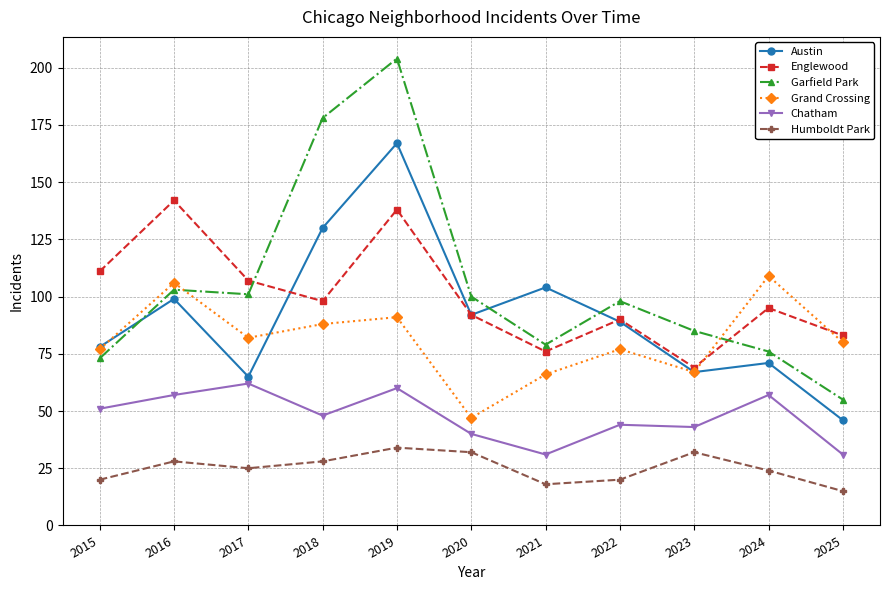

What is the spread (max minus min) of values at 2018?

150